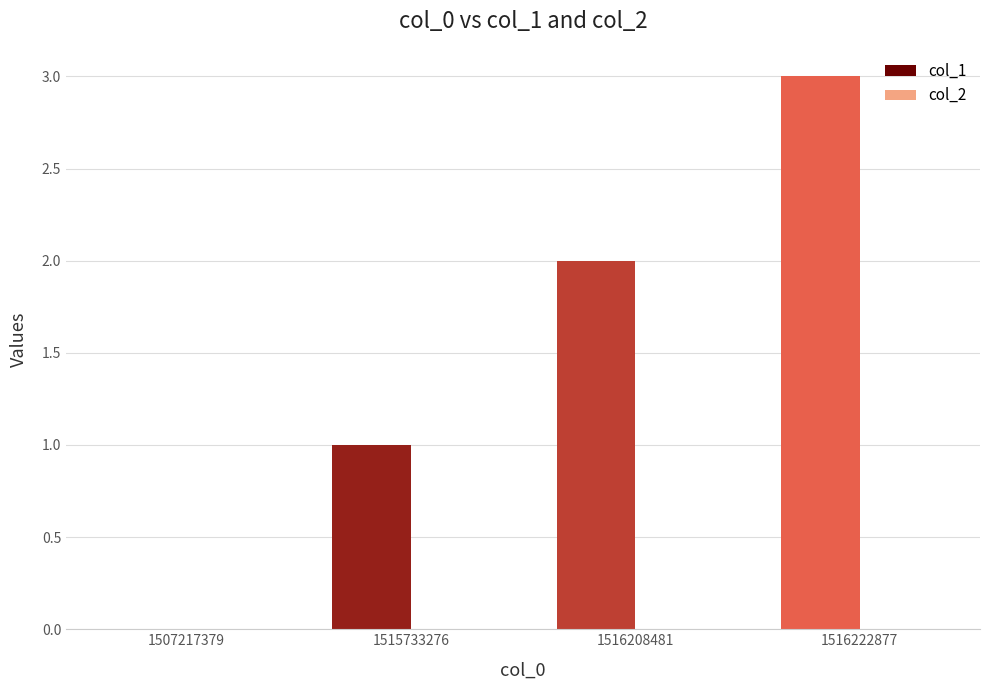

Between 1507217379 and 1515733276, which is larger?

1515733276